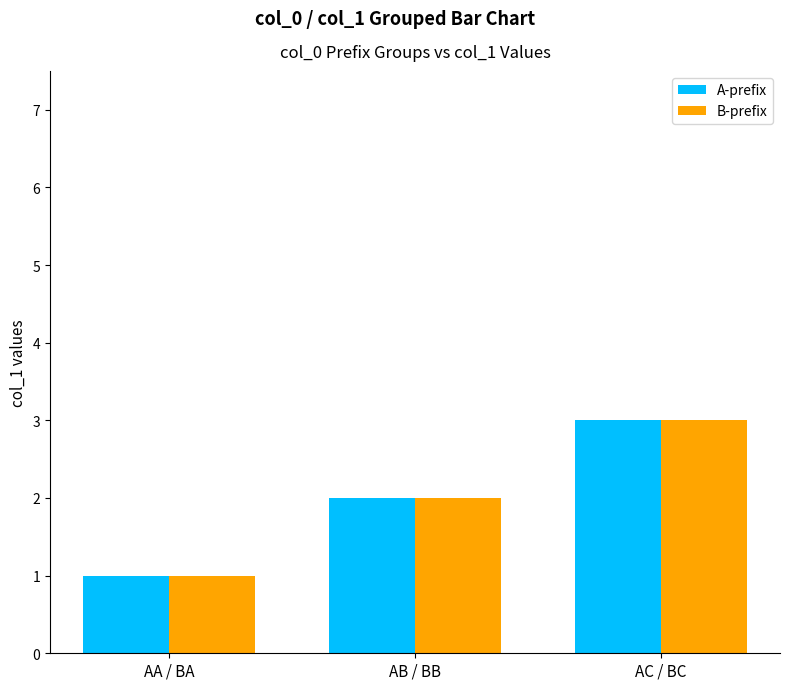

What are all the series names shown in the legend?

A-prefix, B-prefix